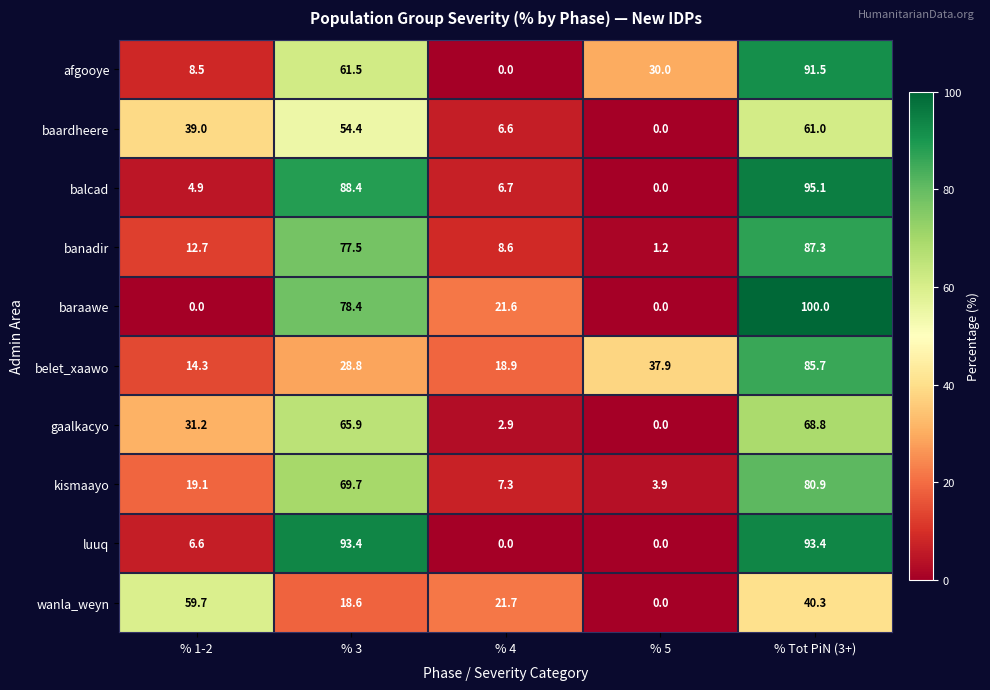

The kismaayo series shows 9.8 at % 4. True or false?

False